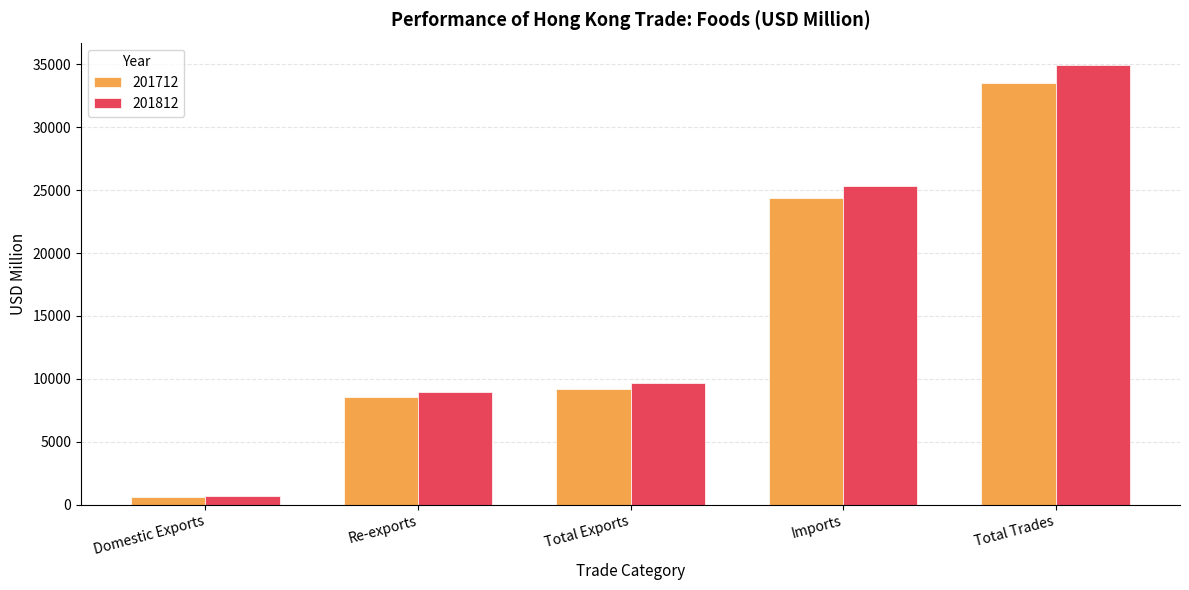

What is the label of the 4th bar from the right?

Re-exports